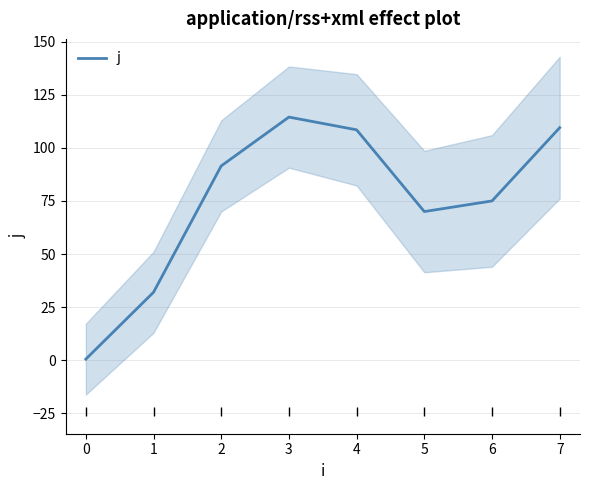

What is the highest value of the j series?

114.5